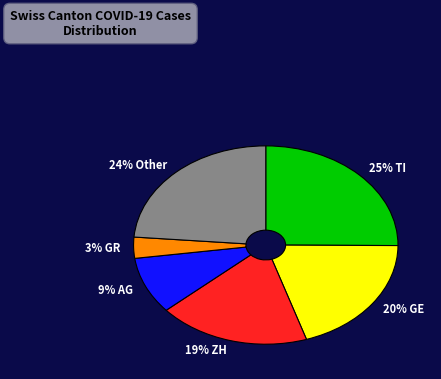

Does any single category account for the majority?

No